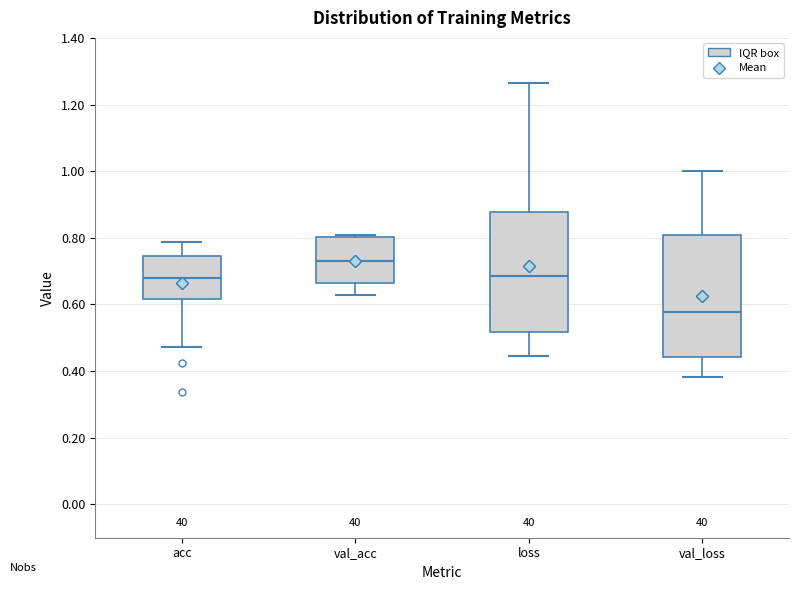

Reading left to right, transcribe this box plot: for each box, give where its median line is, the range the box spans, and where its two whiskers end, as read against the y-axis. The values are not printed on the chart, so give them approximately, as read against the axis.

acc: median 0.68, box 0.62 to 0.74, whiskers 0.48 to 0.78
val_acc: median 0.74, box 0.66 to 0.80, whiskers 0.62 to 0.80
loss: median 0.68, box 0.52 to 0.88, whiskers 0.44 to 1.26
val_loss: median 0.58, box 0.44 to 0.80, whiskers 0.38 to 1.00